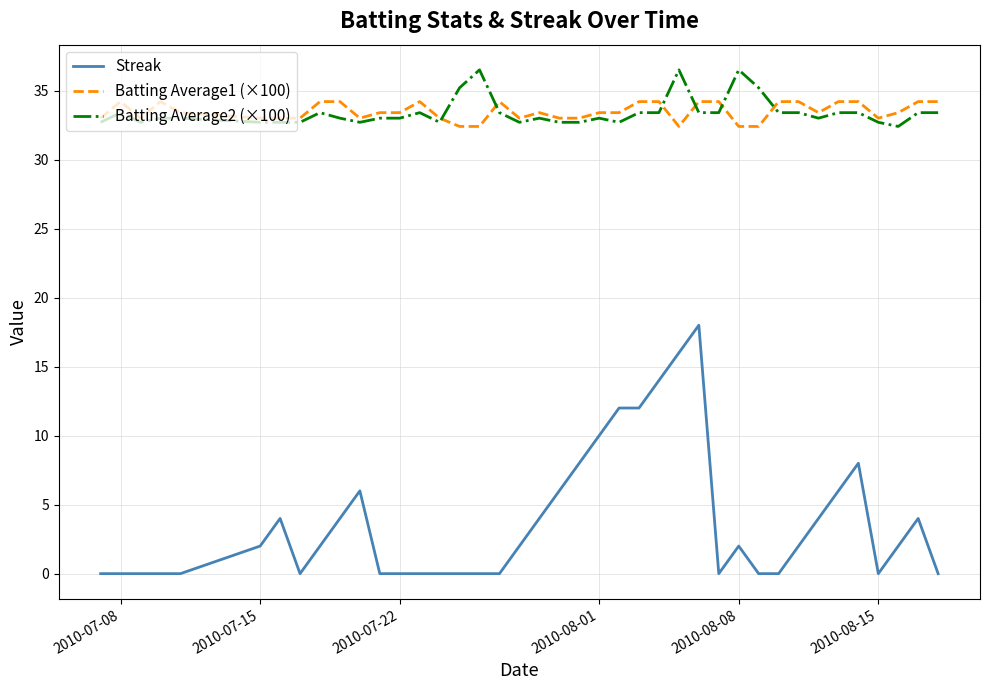

True or false: Streak and Batting Average1 (×100) intersect in this chart.

False